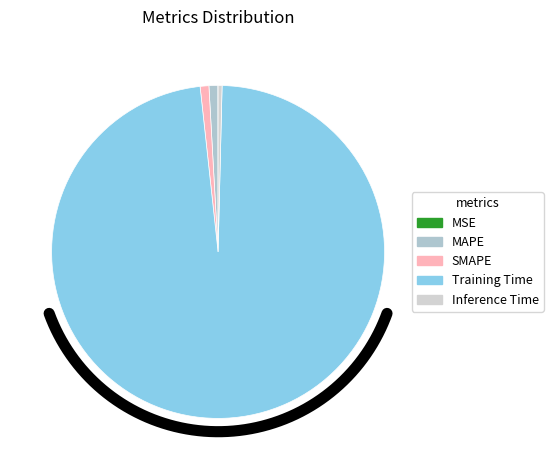

To the nearest percent, what percentage of the pie is SMAPE?

1%